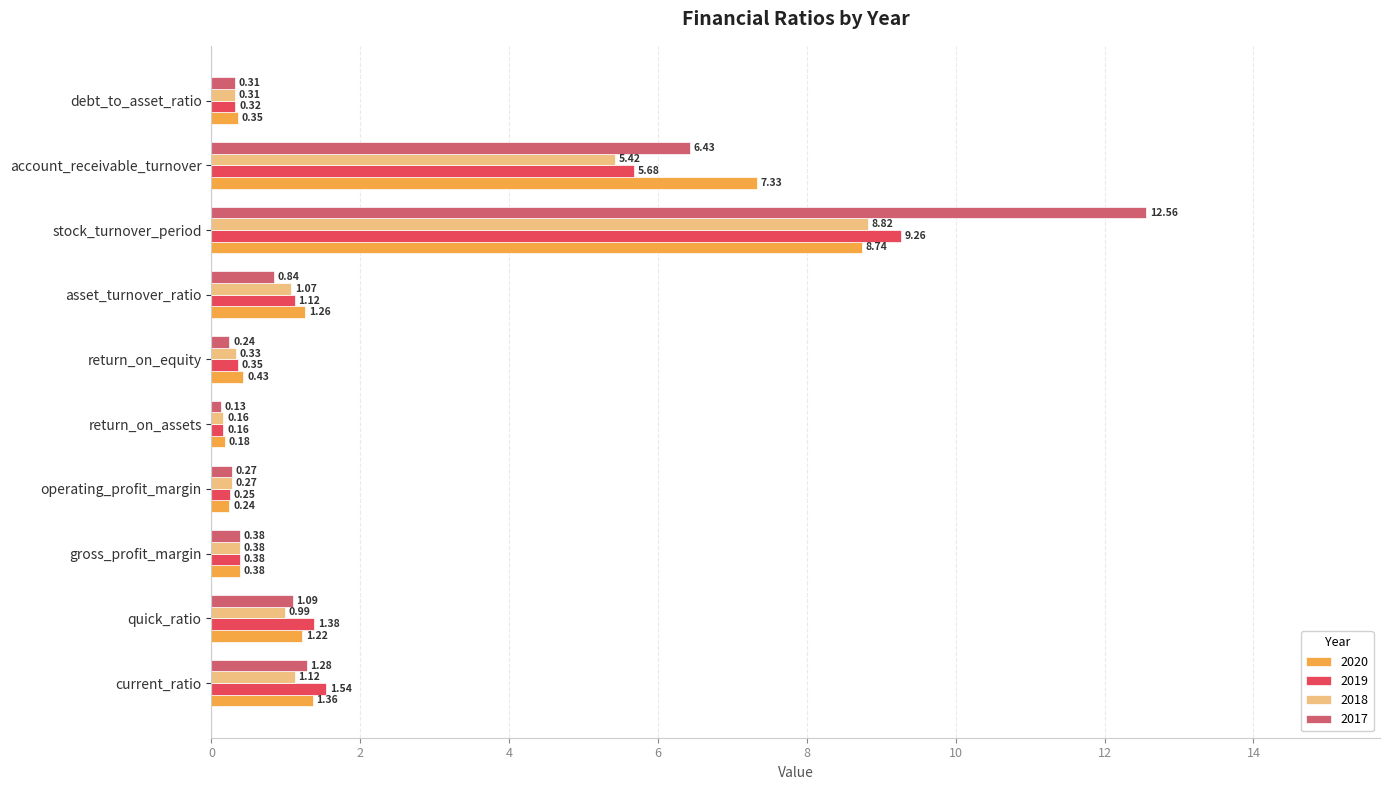

What is the difference between the second highest and second lowest values in the 2019 series?

5.4